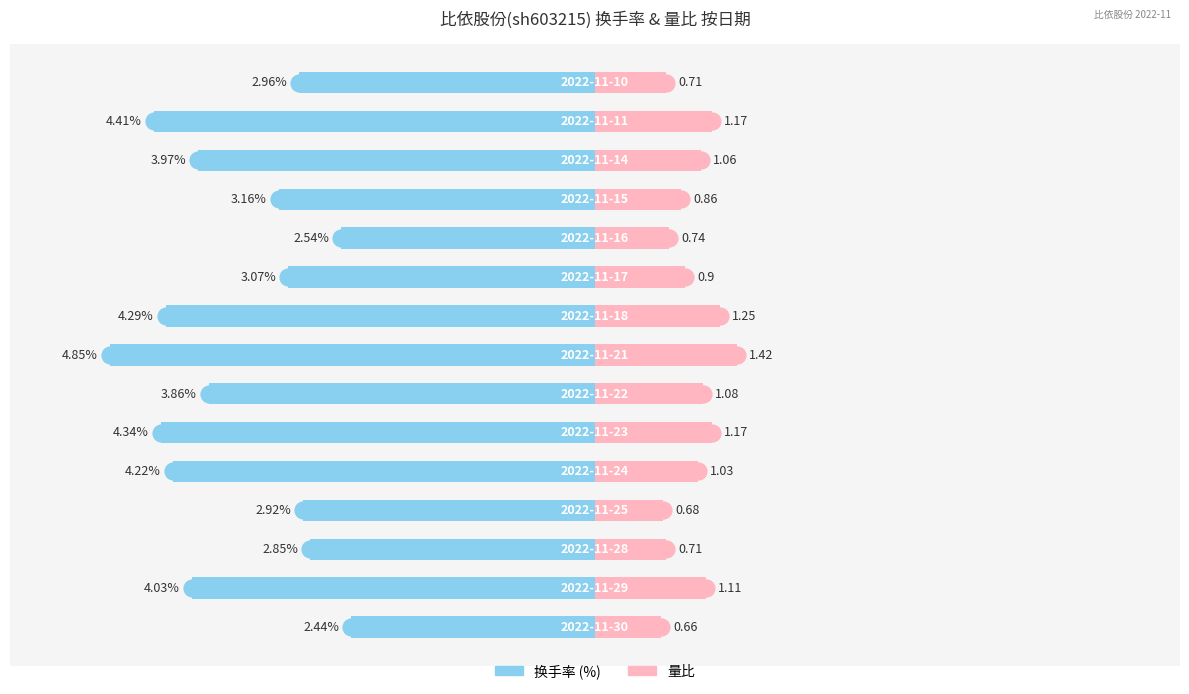

How many bars are there in total?

30